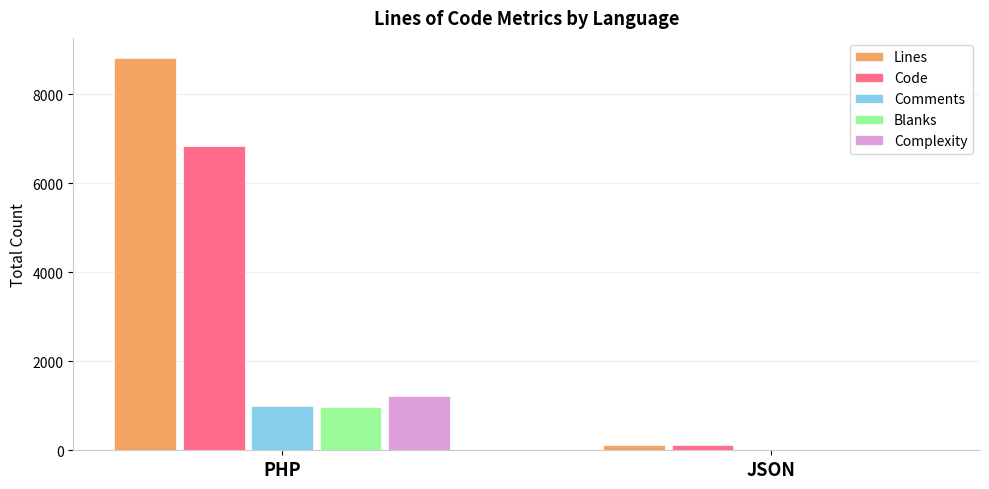

Is the value of Blanks at PHP greater than the value of Comments at JSON?

Yes